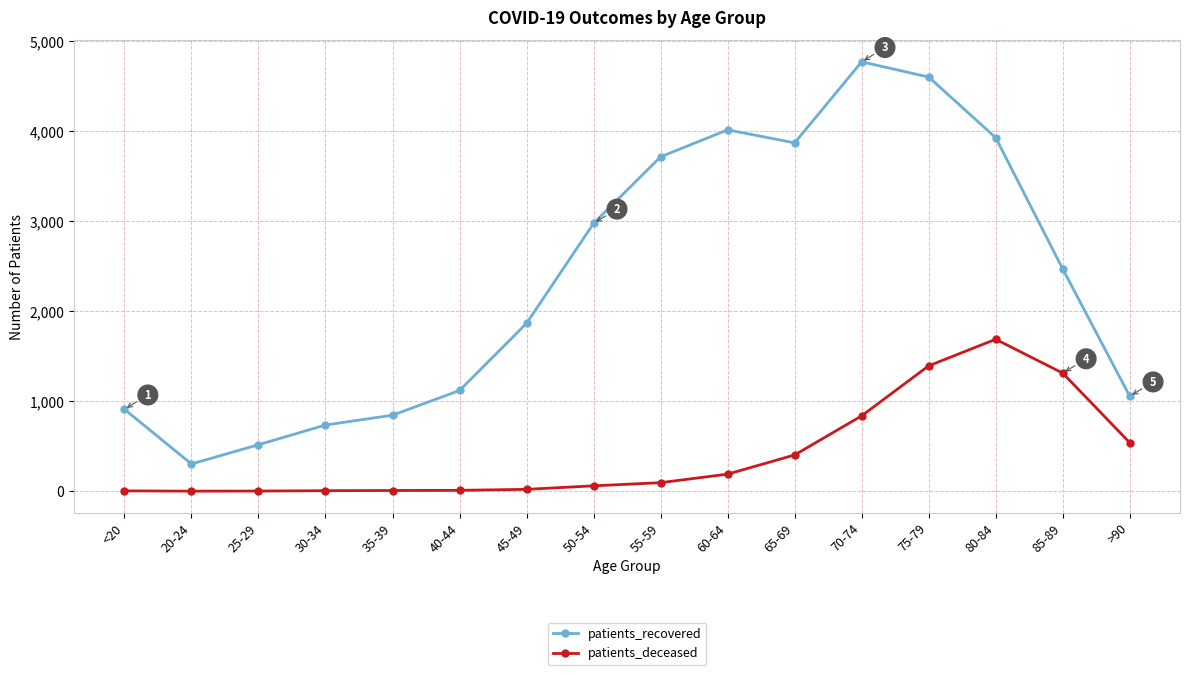

True or false: patients_recovered has a value of 4017 at 60-64.

True